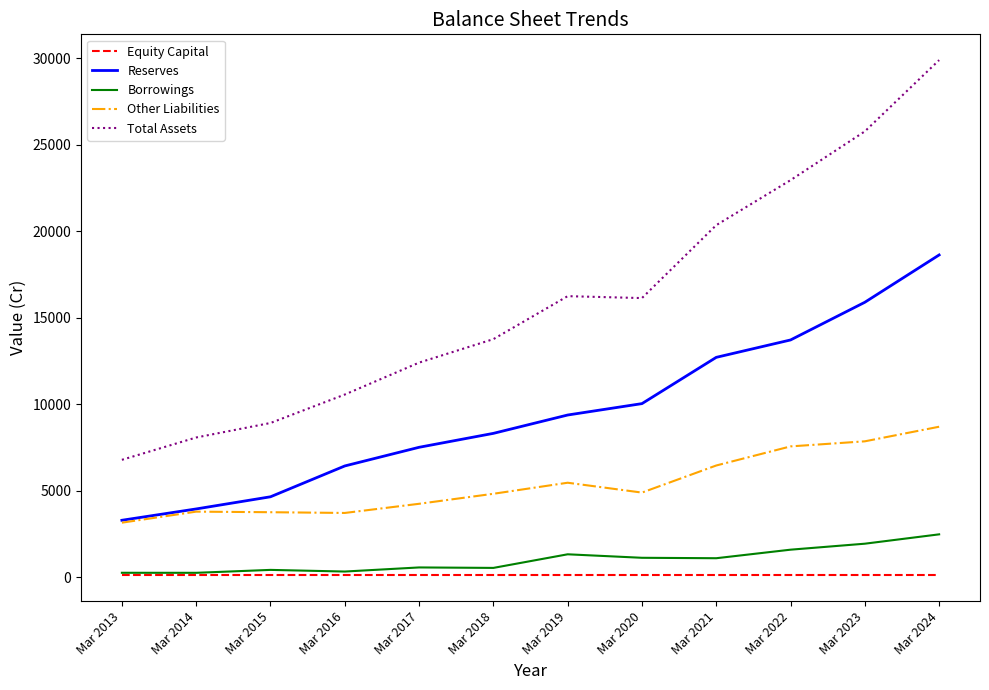

What is the highest value of the Borrowings series?

2474